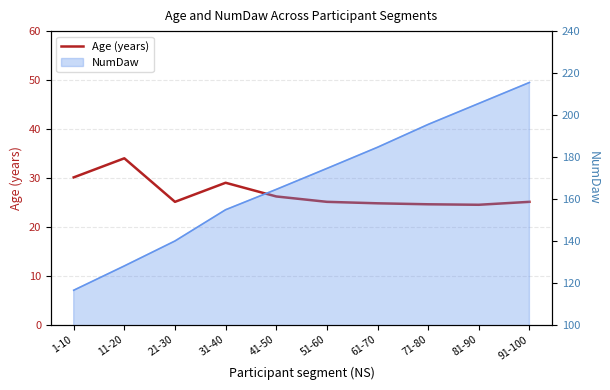

Rank the categories by value from highest to lowest.

11-20, 1-10, 31-40, 41-50, 21-30, 51-60, 91-100, 61-70, 71-80, 81-90